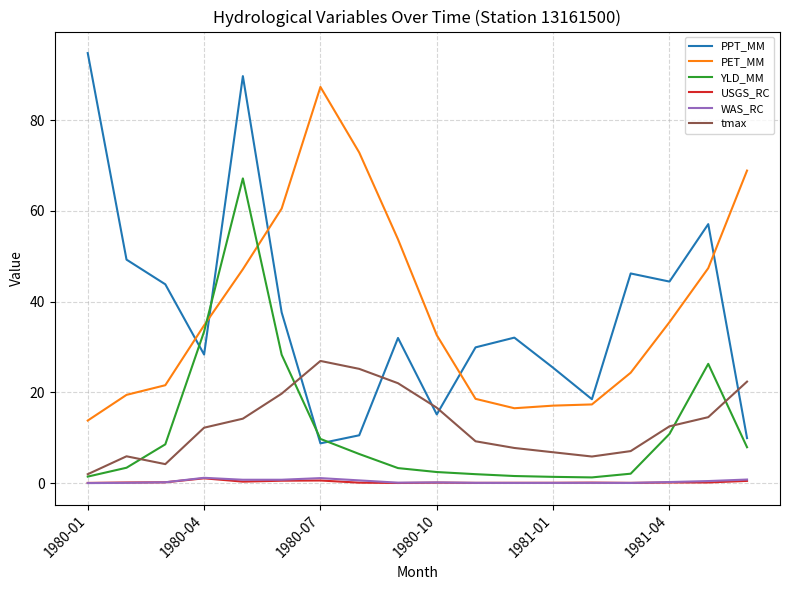

What is the maximum value shown in the chart?

94.8